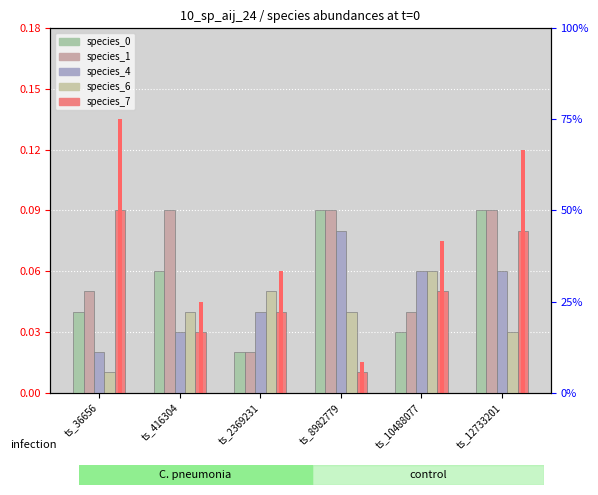

The species_6 series shows 0.1 at ts_10488077. True or false?

False